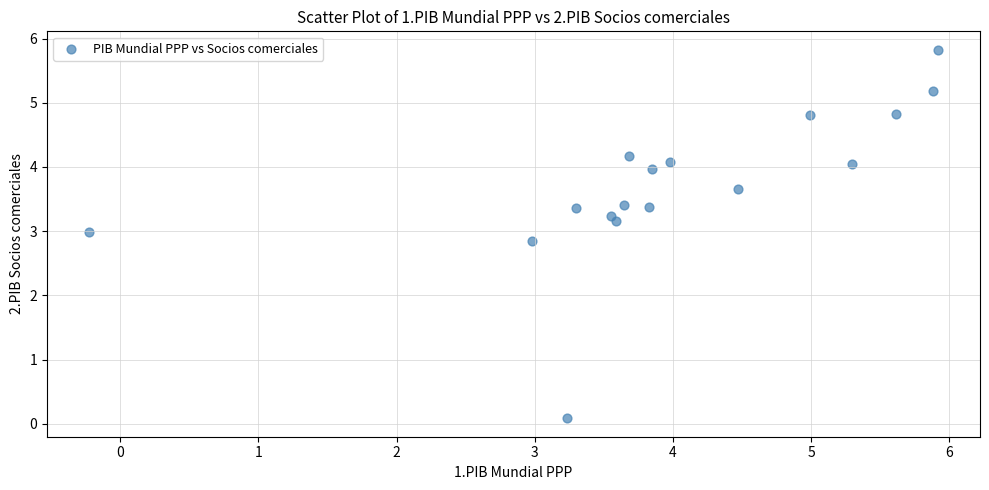

What is the range of Y values (max minus min)?

5.7